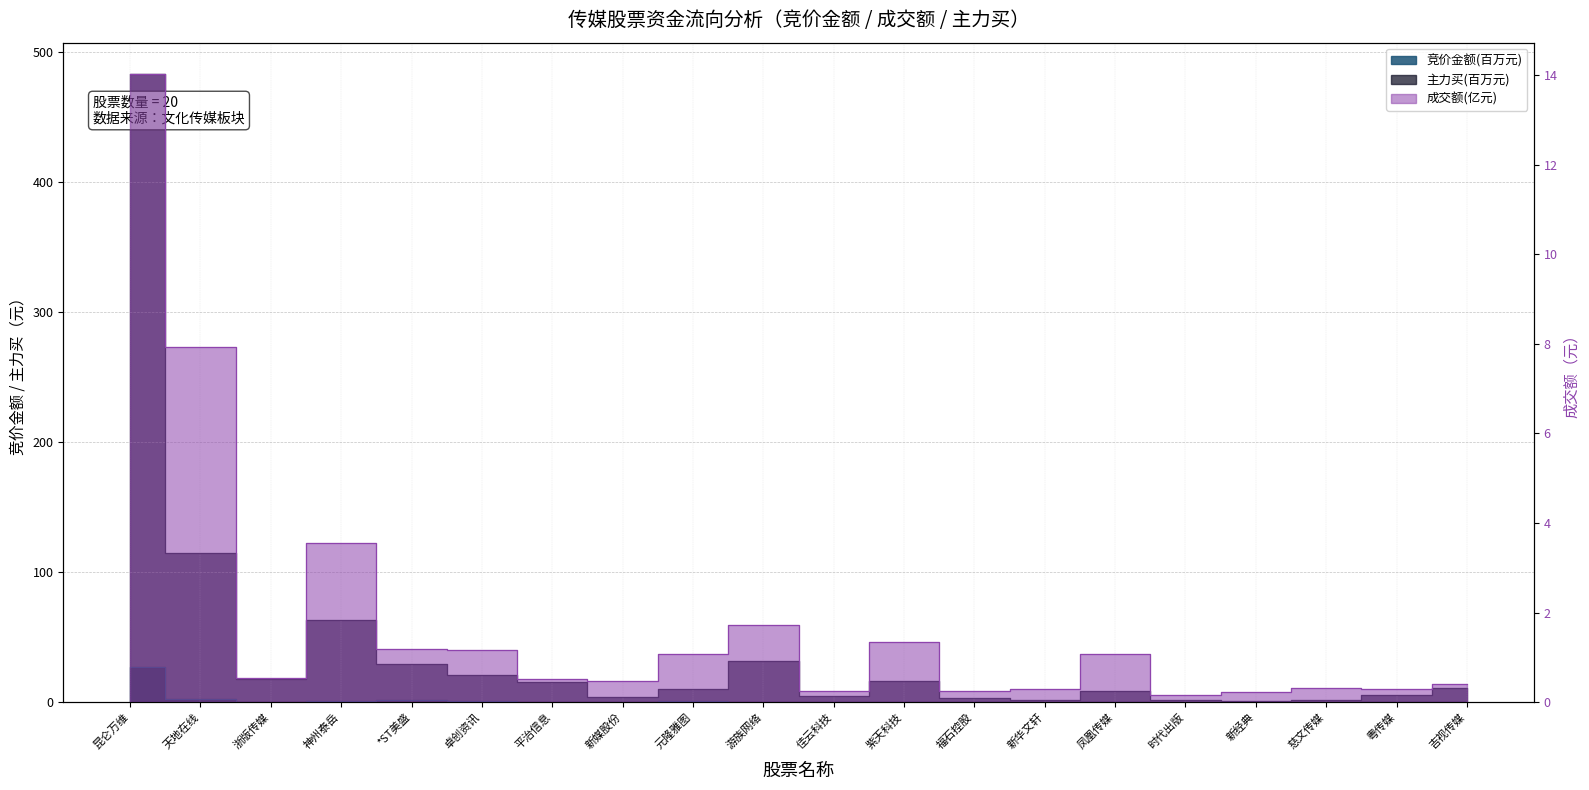

True or false: 竞价金额 and 成交额 intersect in this chart.

True